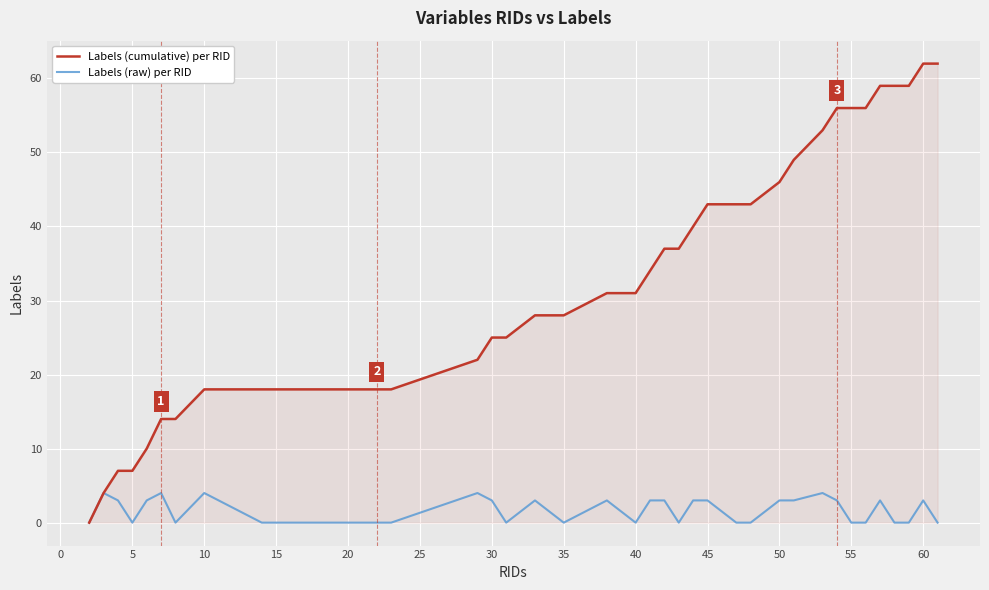

Which series has the widest spread of values?

Labels (cumulative) per RID